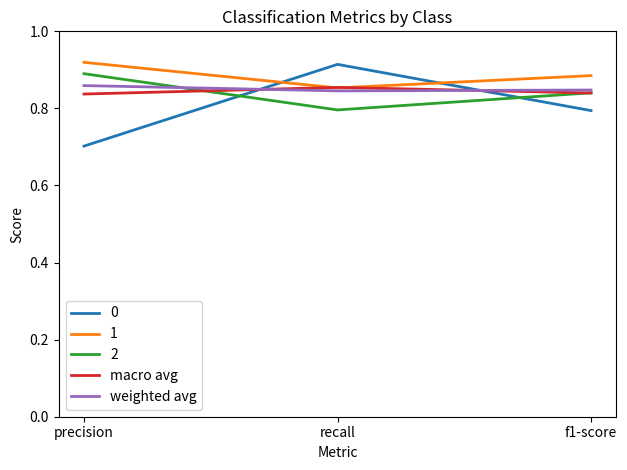

Which series changed the most between precision and recall?

0